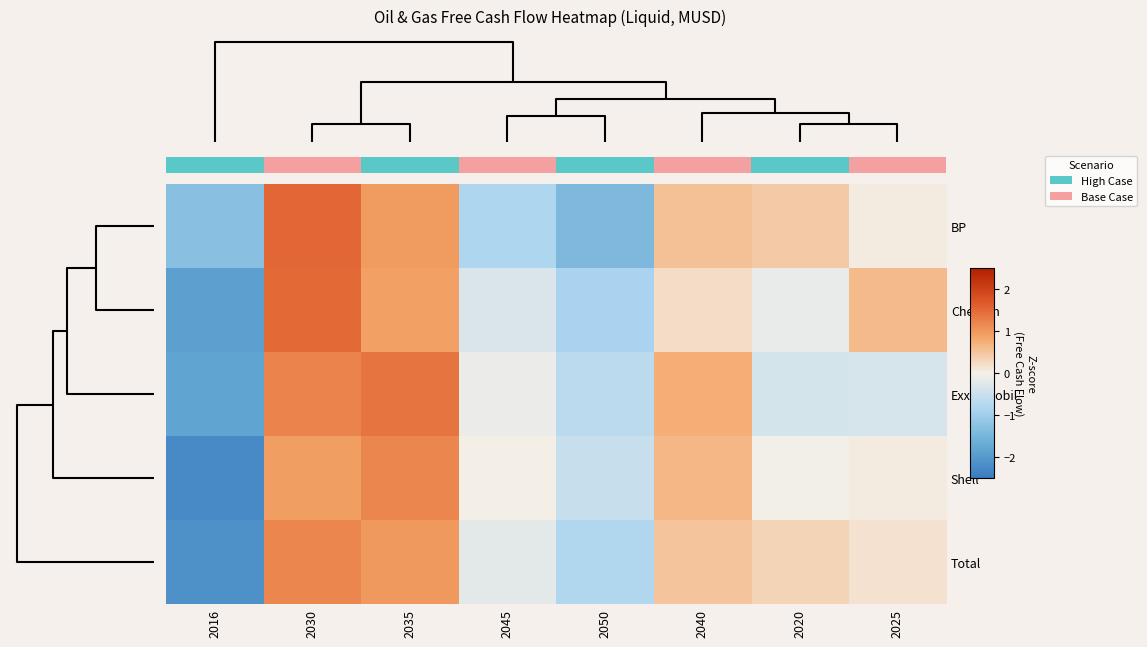

Which category has the lowest value across all series?

2016